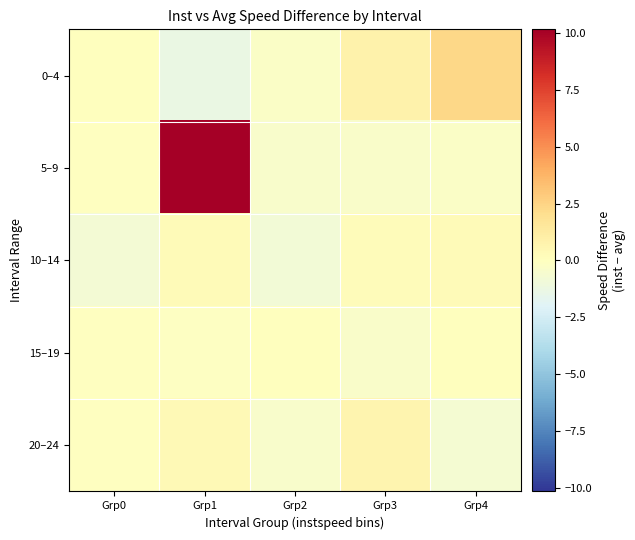

What is the spread (max minus min) of values at Grp0?

0.7